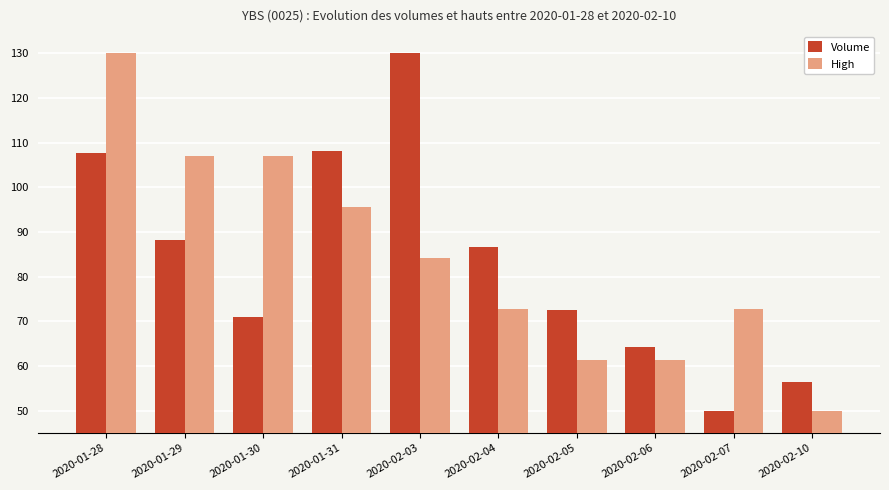

At which label does Volume reach its minimum?

2020-02-07